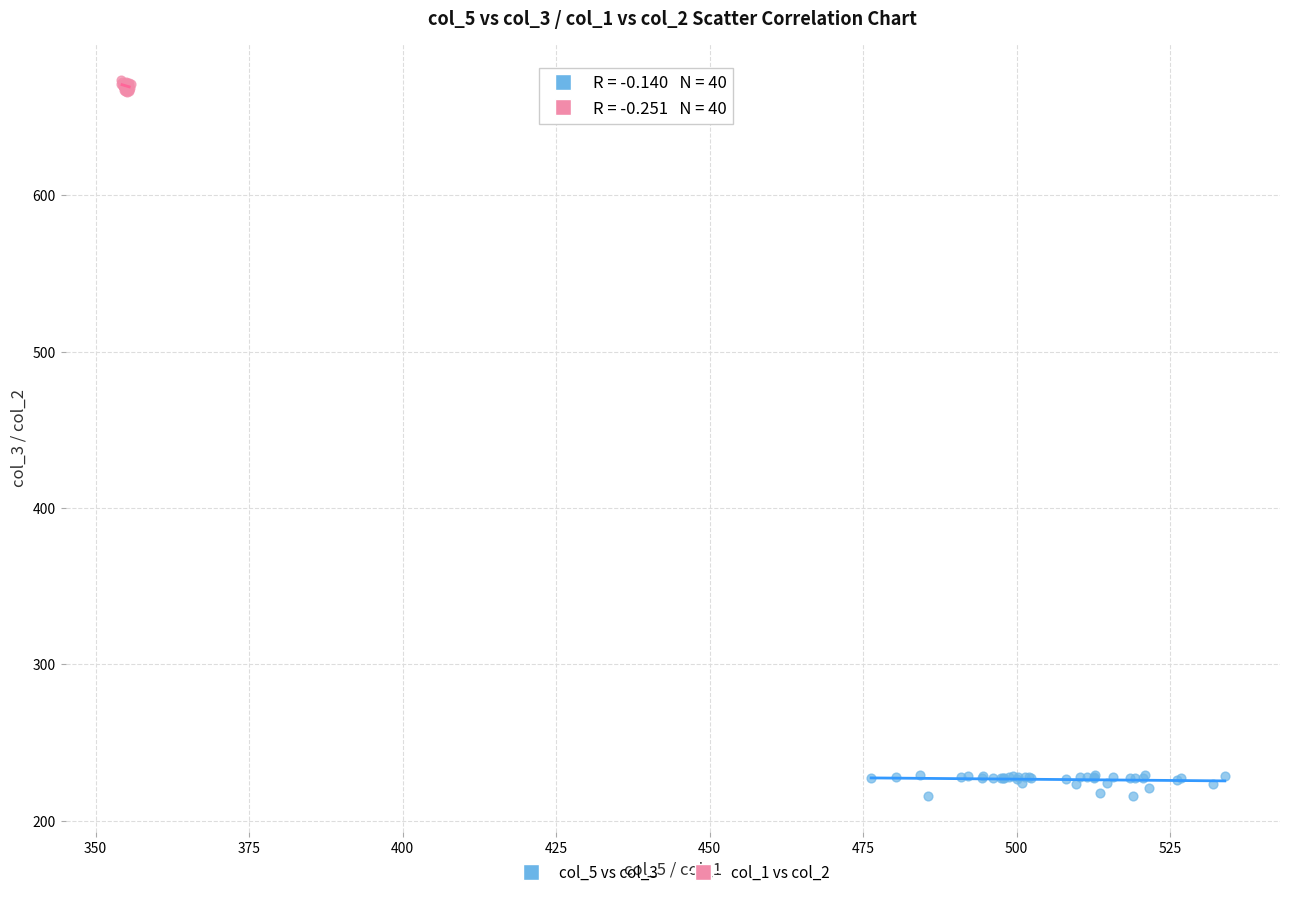

What are all the series names shown in the legend?

col_5 vs col_3, col_1 vs col_2